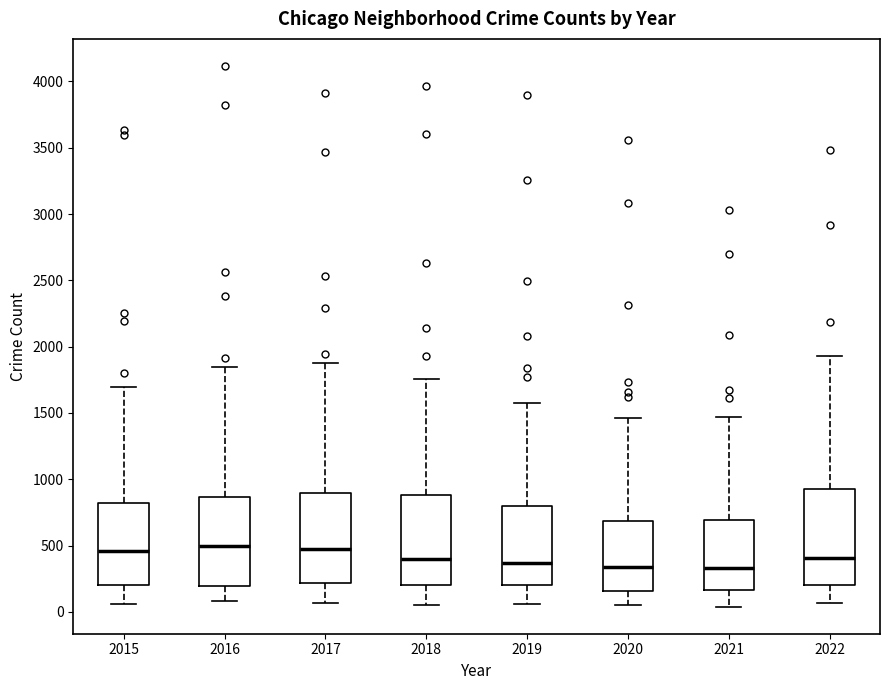

Reading left to right, transcribe this box plot: for each box, give where its median line is, the range the box spans, and where its two whiskers end, as read against the y-axis. The values are not printed on the chart, so give them approximately, as read against the axis.

2015: median 450, box 200 to 800, whiskers 50 to 1700
2016: median 500, box 200 to 850, whiskers 100 to 1850
2017: median 500, box 200 to 900, whiskers 50 to 1900
2018: median 400, box 200 to 900, whiskers 50 to 1750
2019: median 350, box 200 to 800, whiskers 50 to 1600
2020: median 350, box 150 to 700, whiskers 50 to 1450
2021: median 350, box 150 to 700, whiskers 50 to 1450
2022: median 400, box 200 to 950, whiskers 50 to 1950